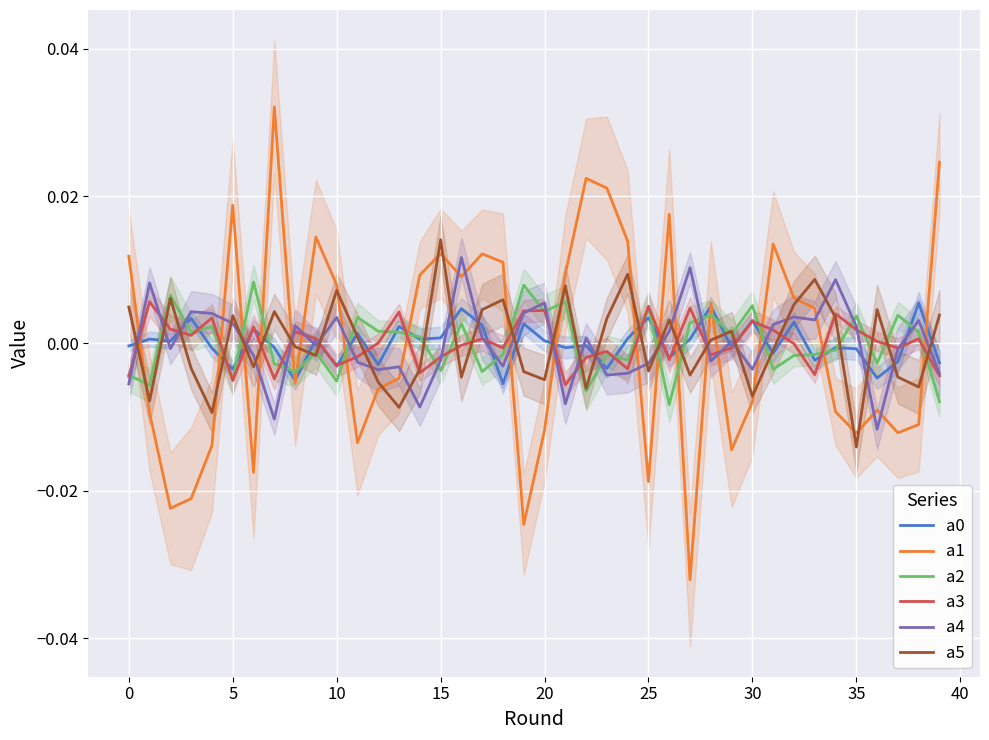

How many values in the a3 series exceed 0?

20